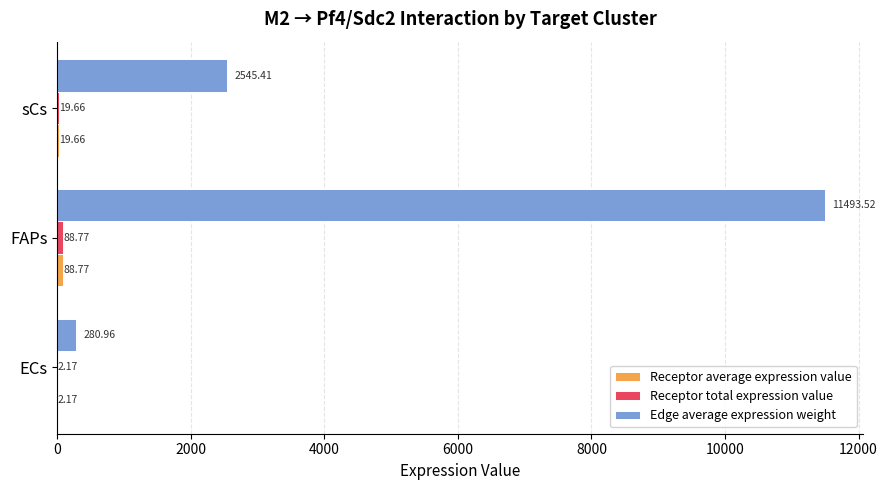

At which category is the sum across all series the highest?

FAPs